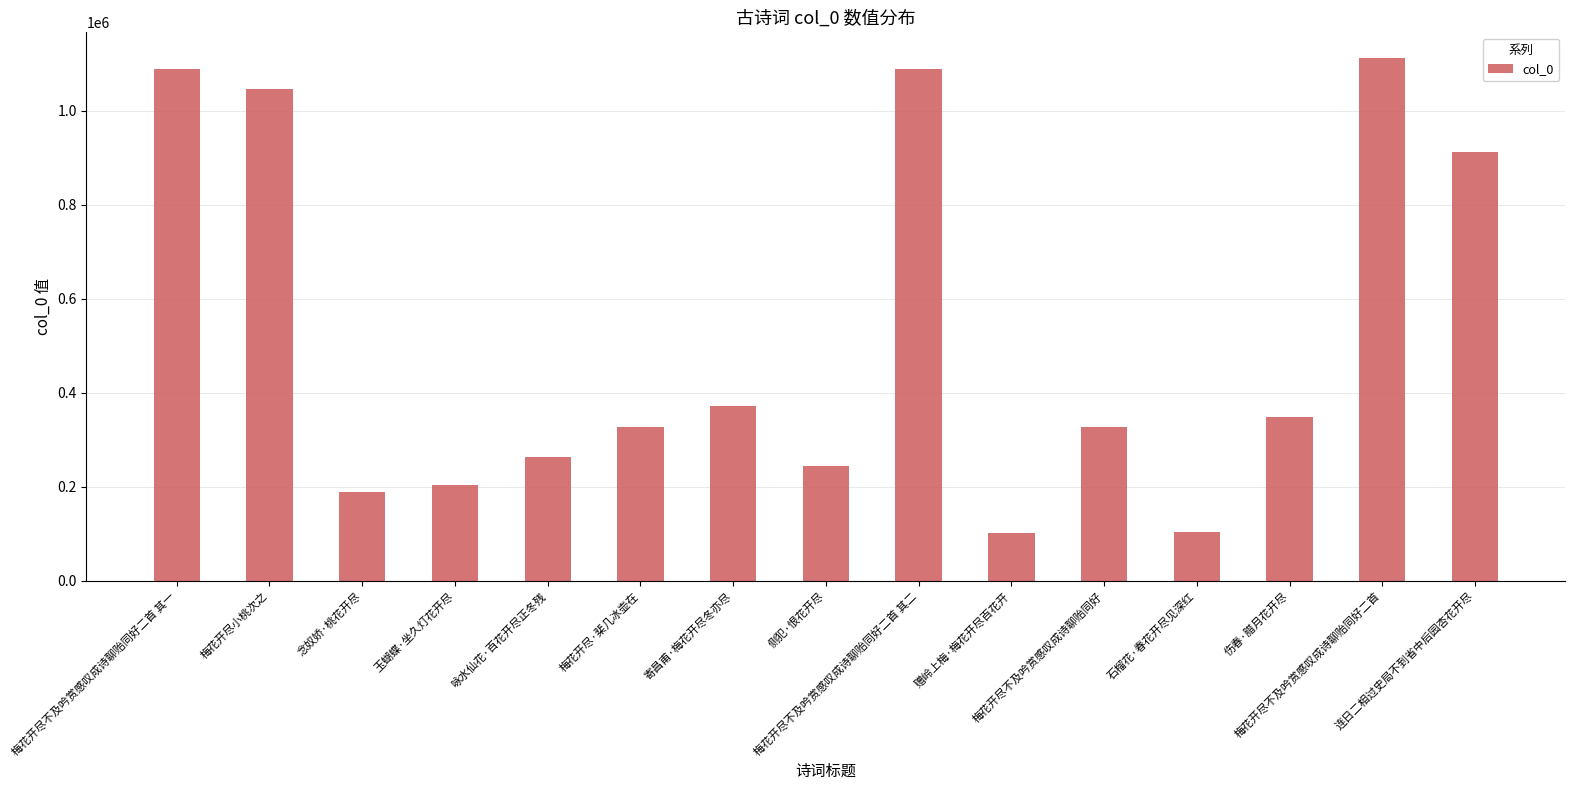

What is the smallest value displayed?

102731